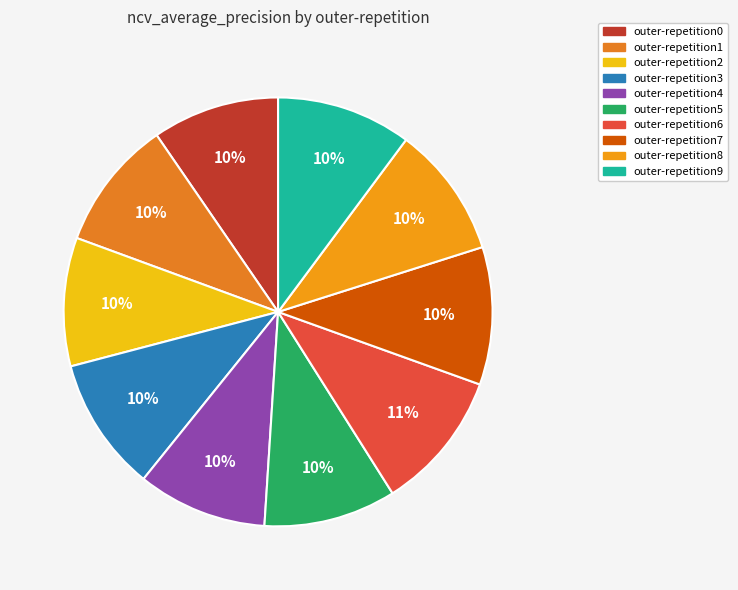

Is there any slice that represents more than half of the pie?

No